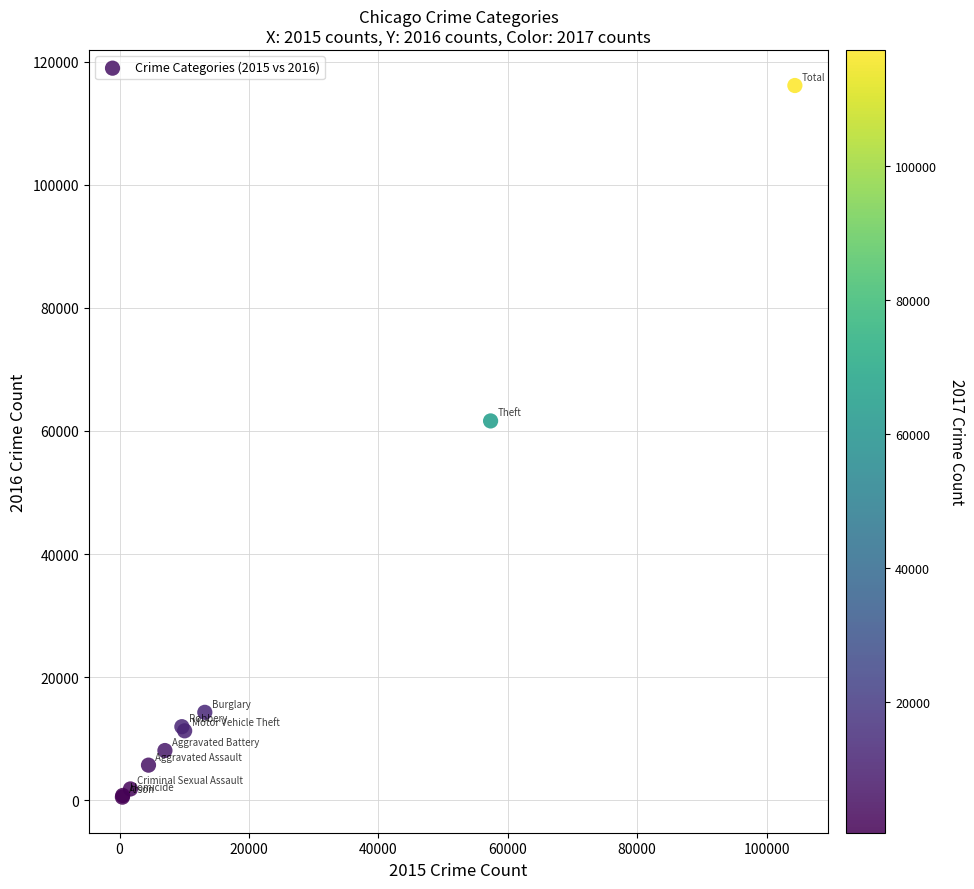

What Y value in the scatter plot is closest to 58308?

61622